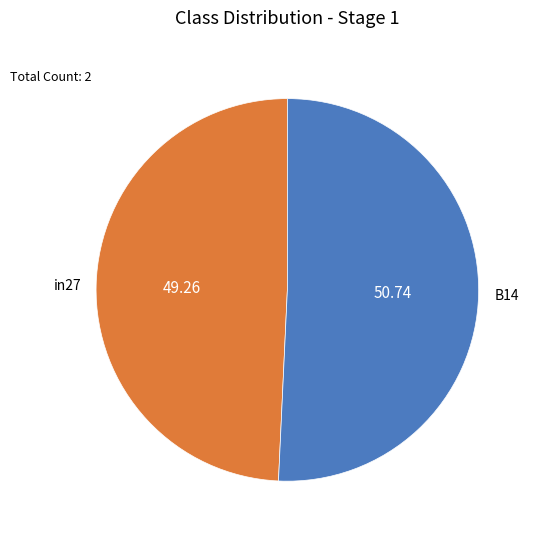

Does any single category account for the majority?

Yes